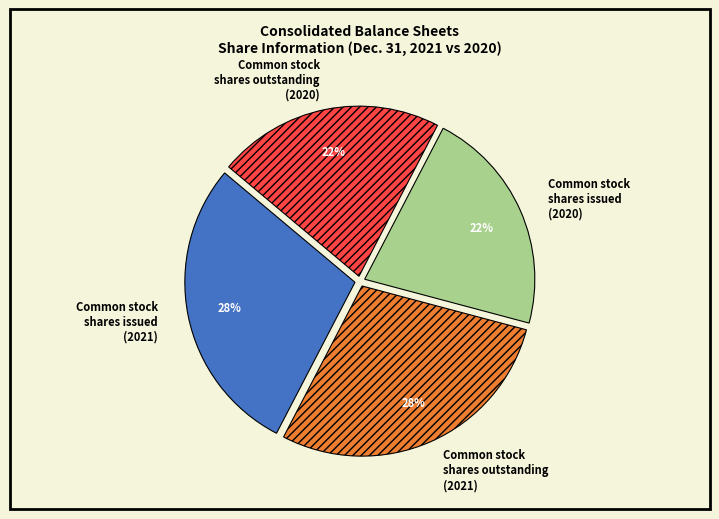

True or false: Common stock shares outstanding (2020) accounts for 22% of the total.

True